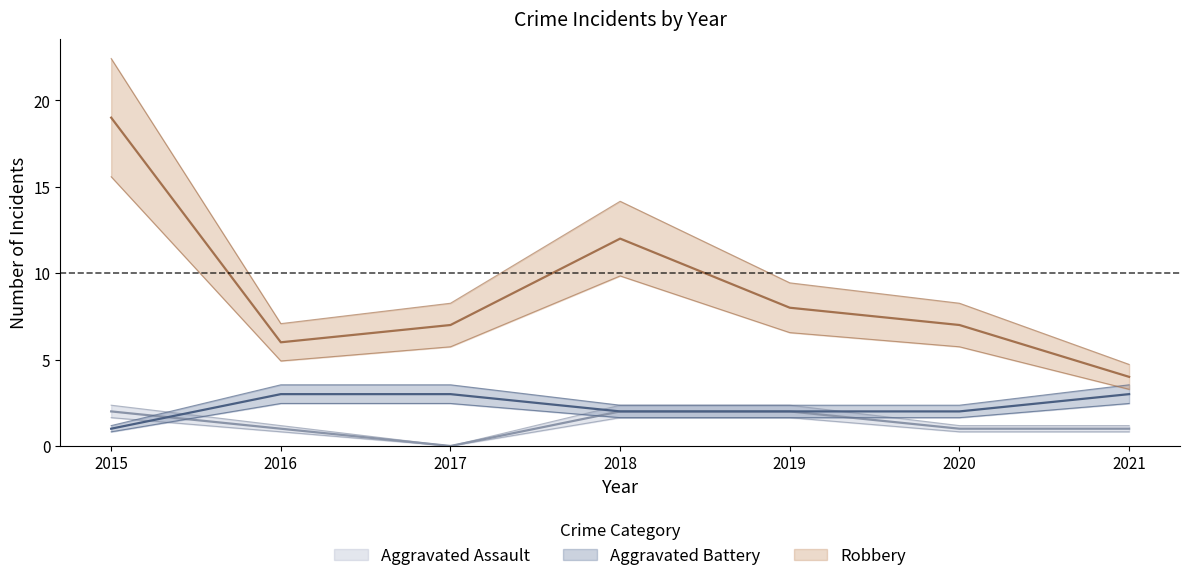

How many series are shown in this chart?

3